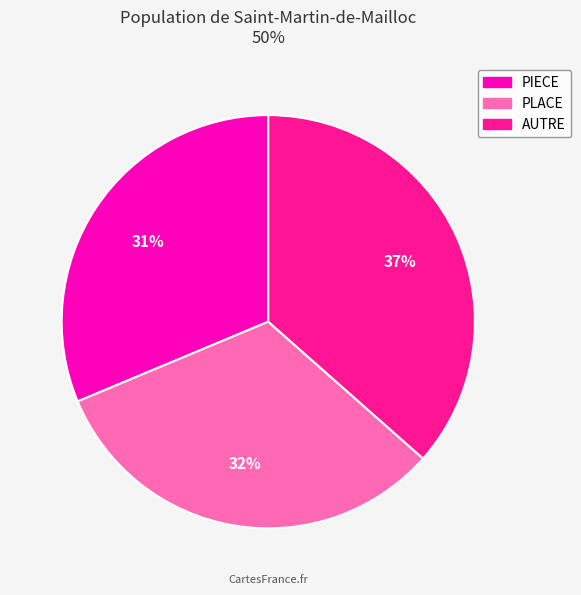

Count the number of slices in the pie.

3